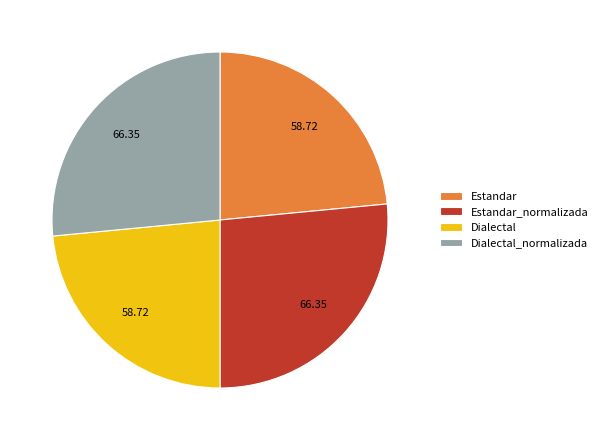

Does Estandar_normalizada account for over 50% of the chart?

No